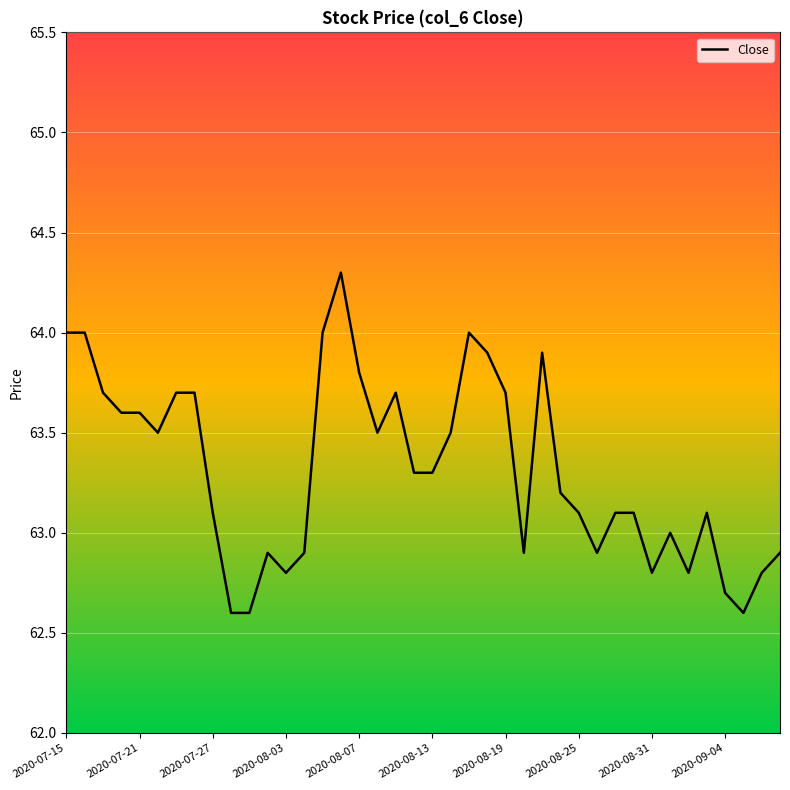

What is the minimum value shown in the chart?

62.6